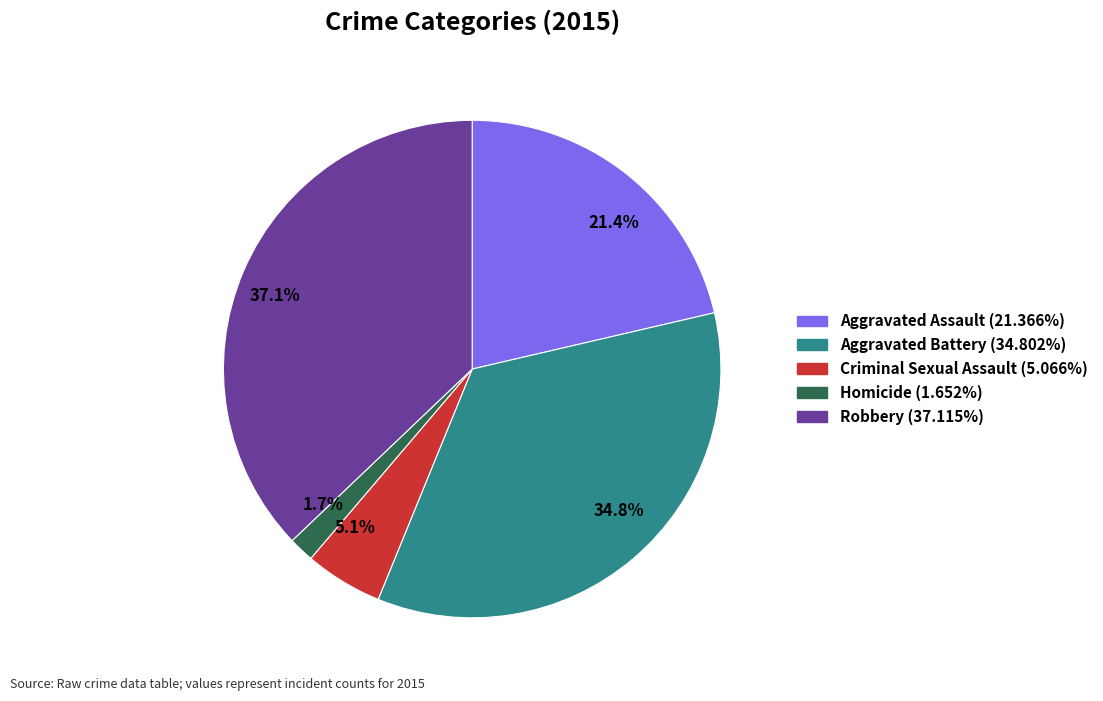

Does any single category account for the majority?

No